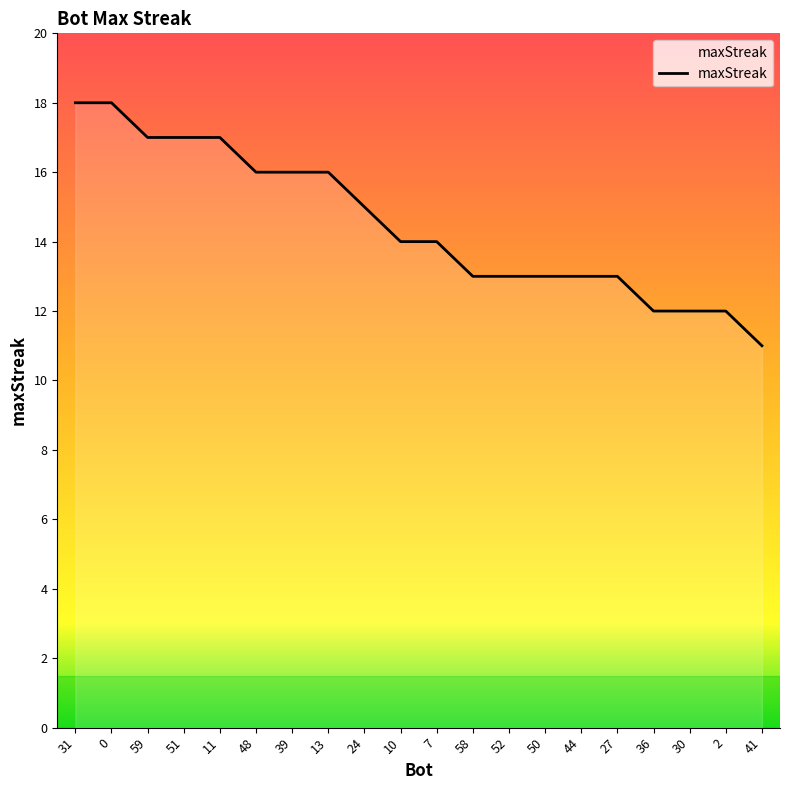

What is the greatest value displayed?

18